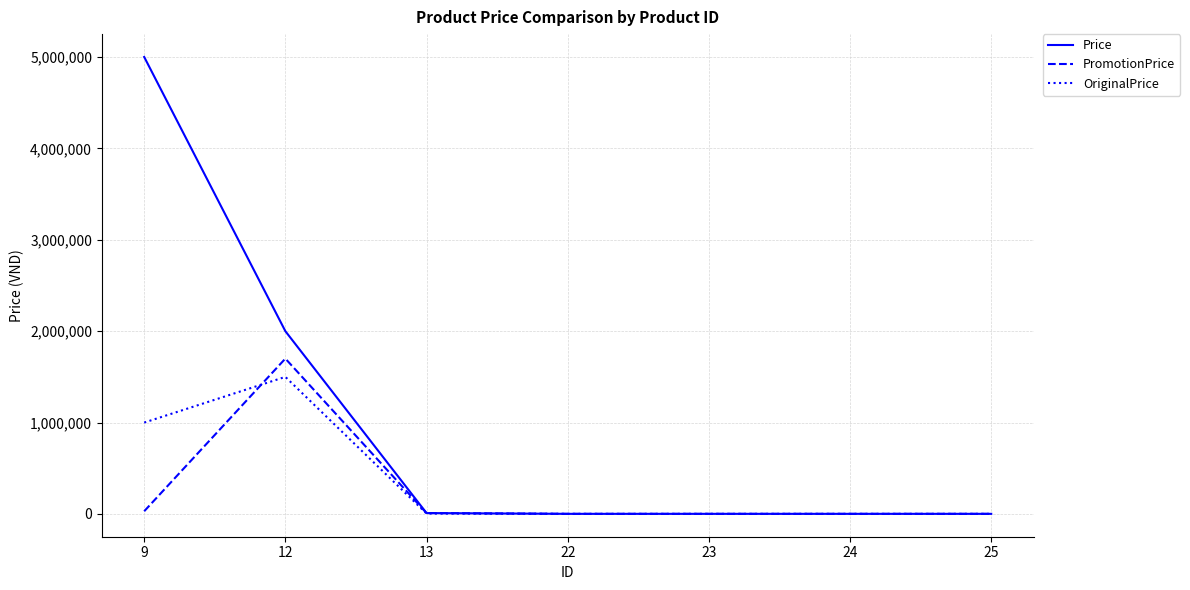

At how many categories does at least one series exceed 4002876?

1